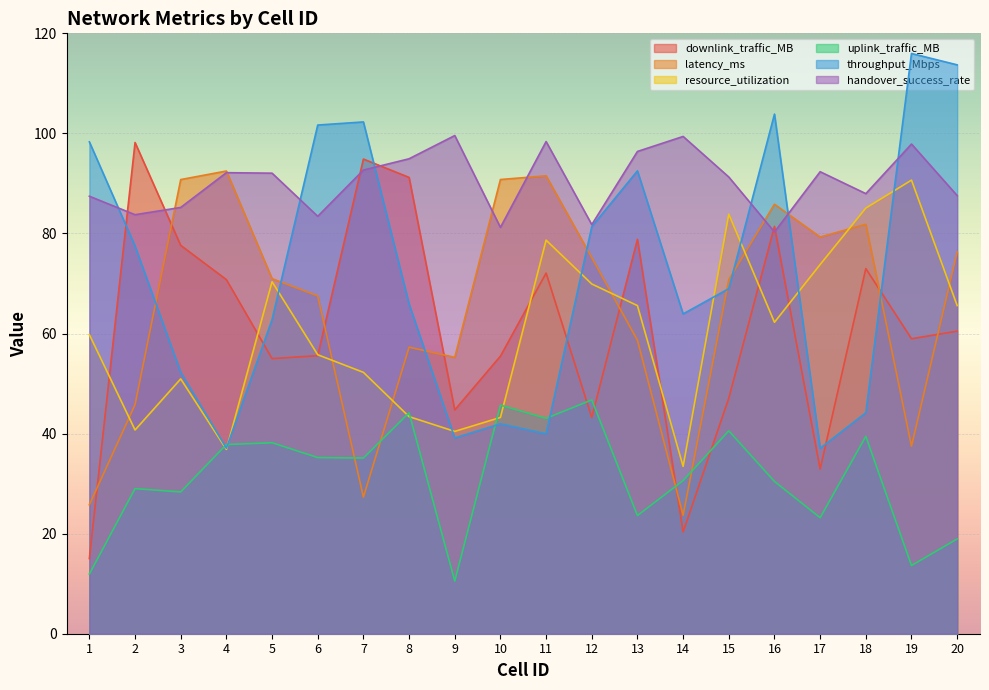

Where does the downlink_traffic_MB series first go above 60?

2